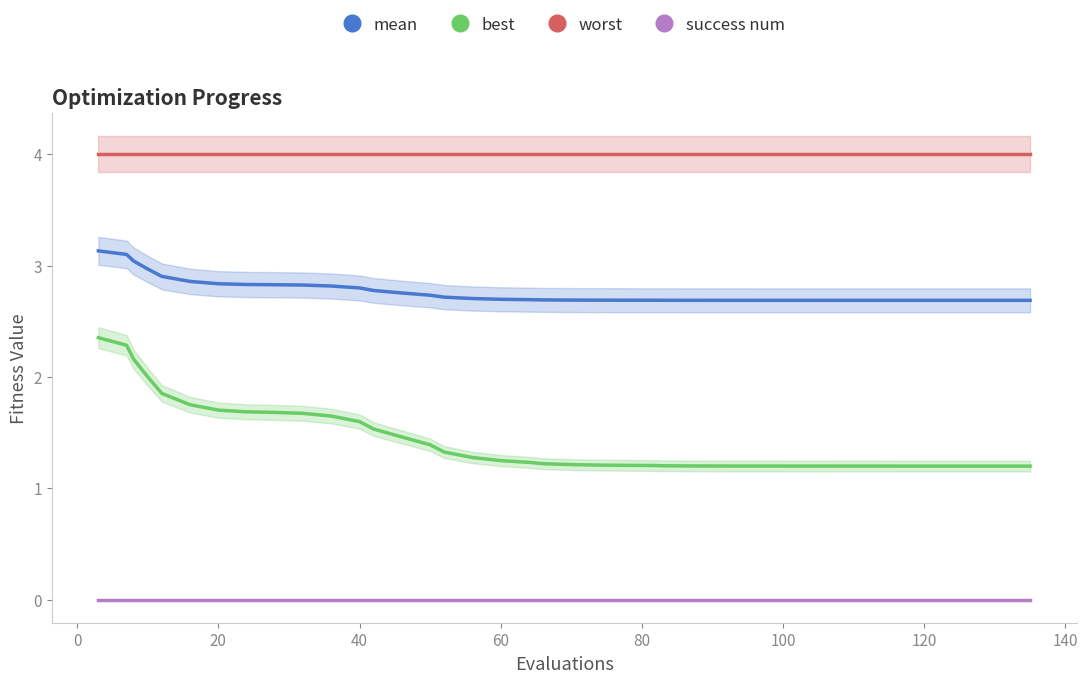

What is the highest value of the mean series?

3.1